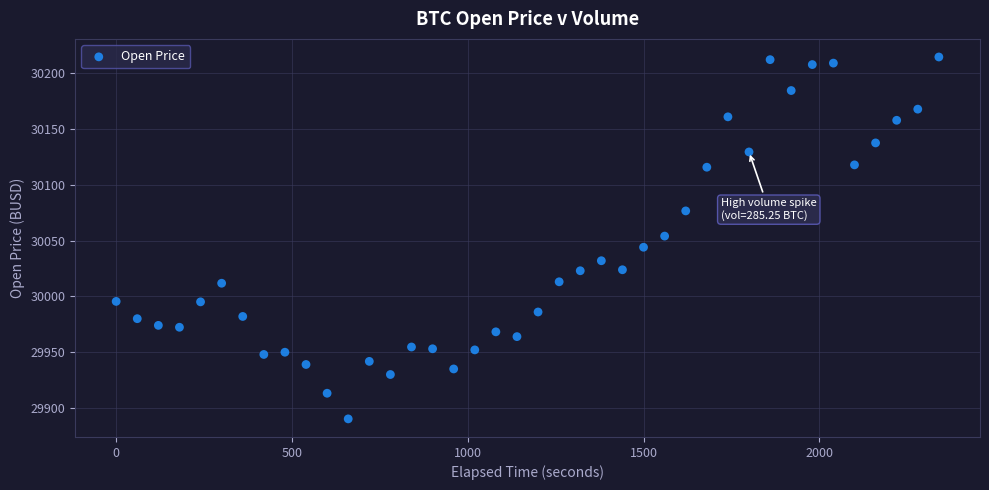

What is the range of Y values (max minus min)?

324.7